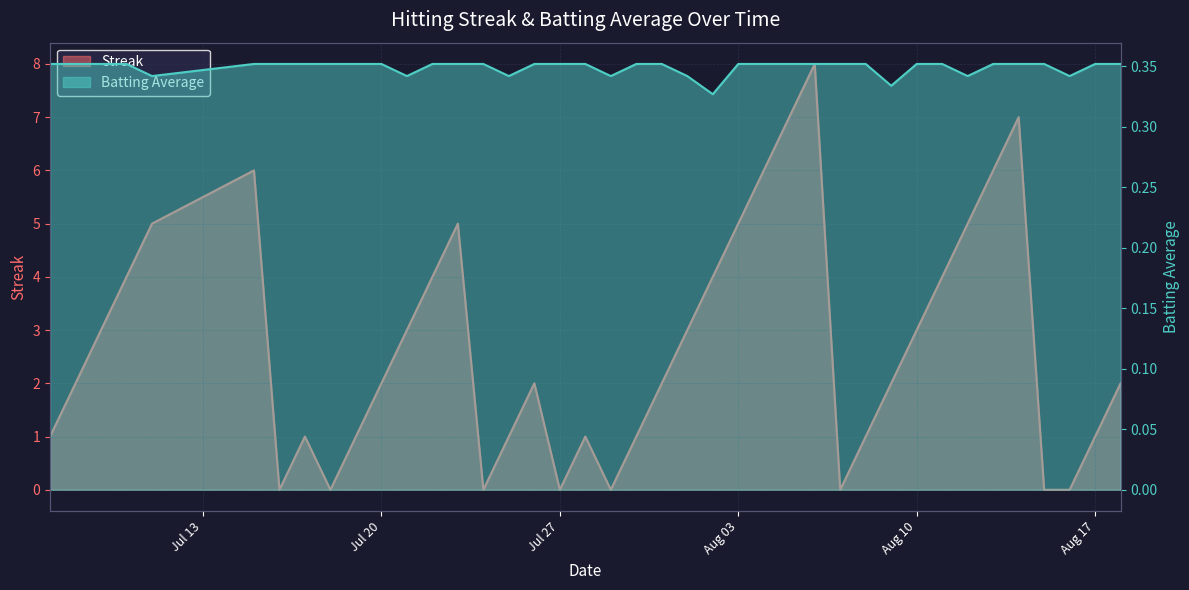

True or false: Batting Average1 has more than 2 interior local peaks.

False